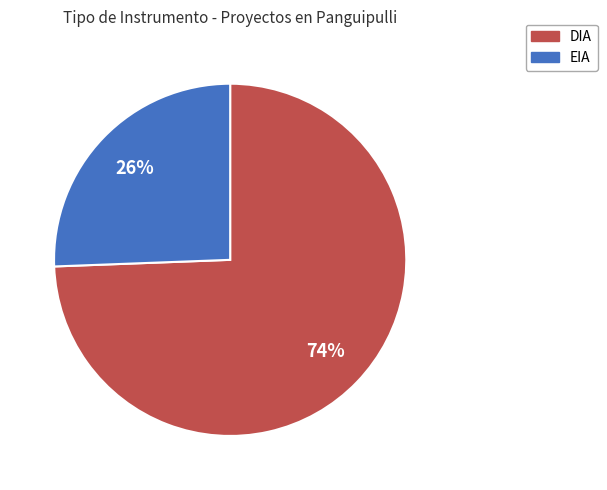

True or false: EIA accounts for 26% of the total.

True